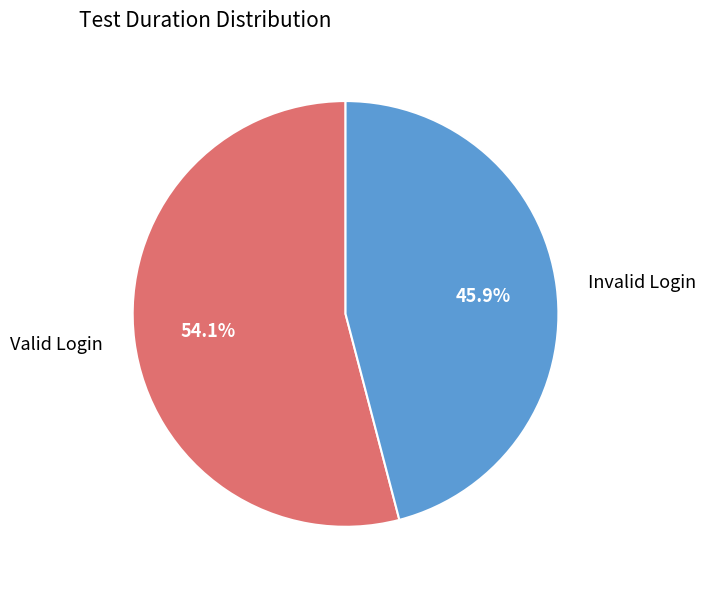

Which has a higher value, Invalid Login or Valid Login?

Valid Login